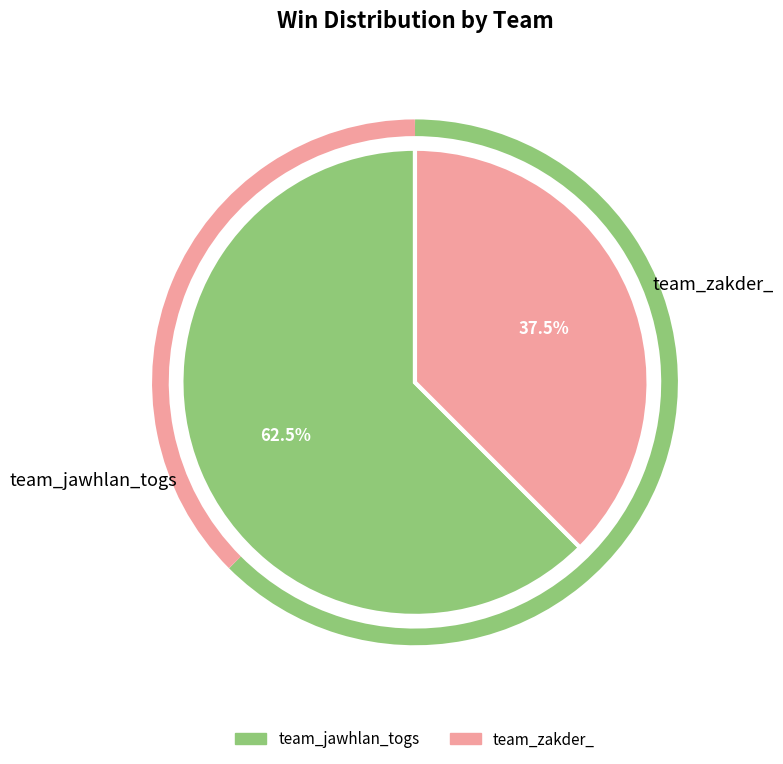

What is the smallest slice in the pie chart?

team_zakder_